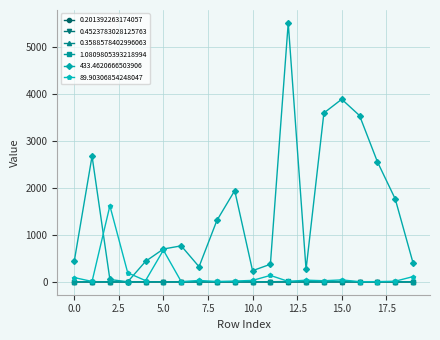

What is the highest value of the 89.90306854248047 series?

1620.9